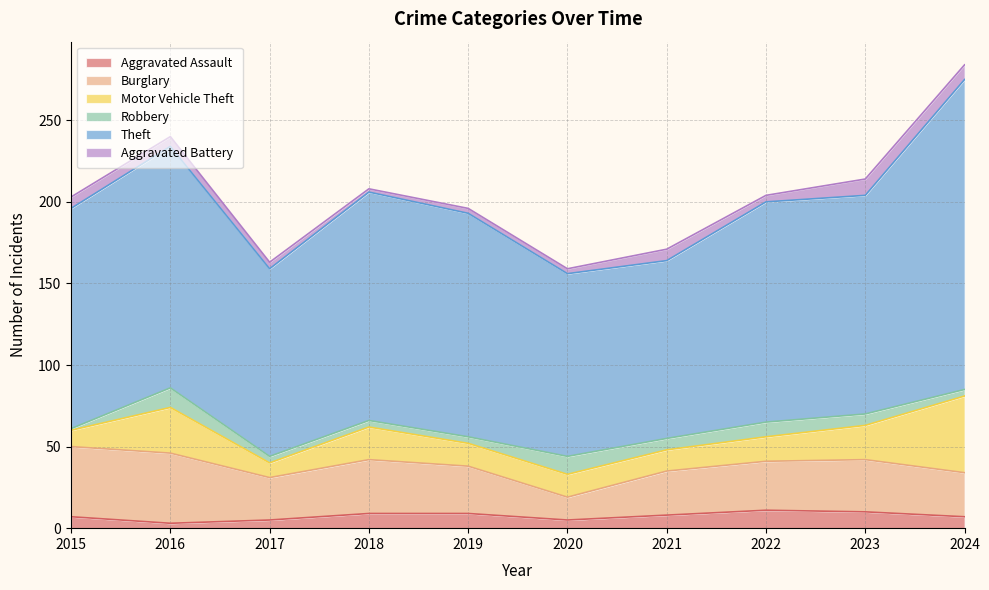

Where does the Theft series first go above 135?

2016